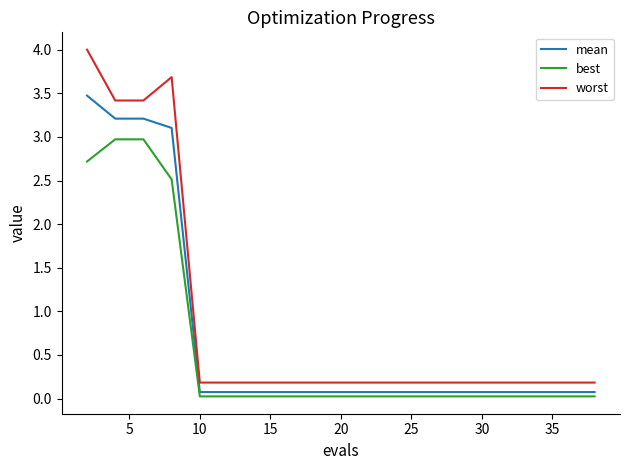

List the series in order of their peak value, lowest first.

best, mean, worst